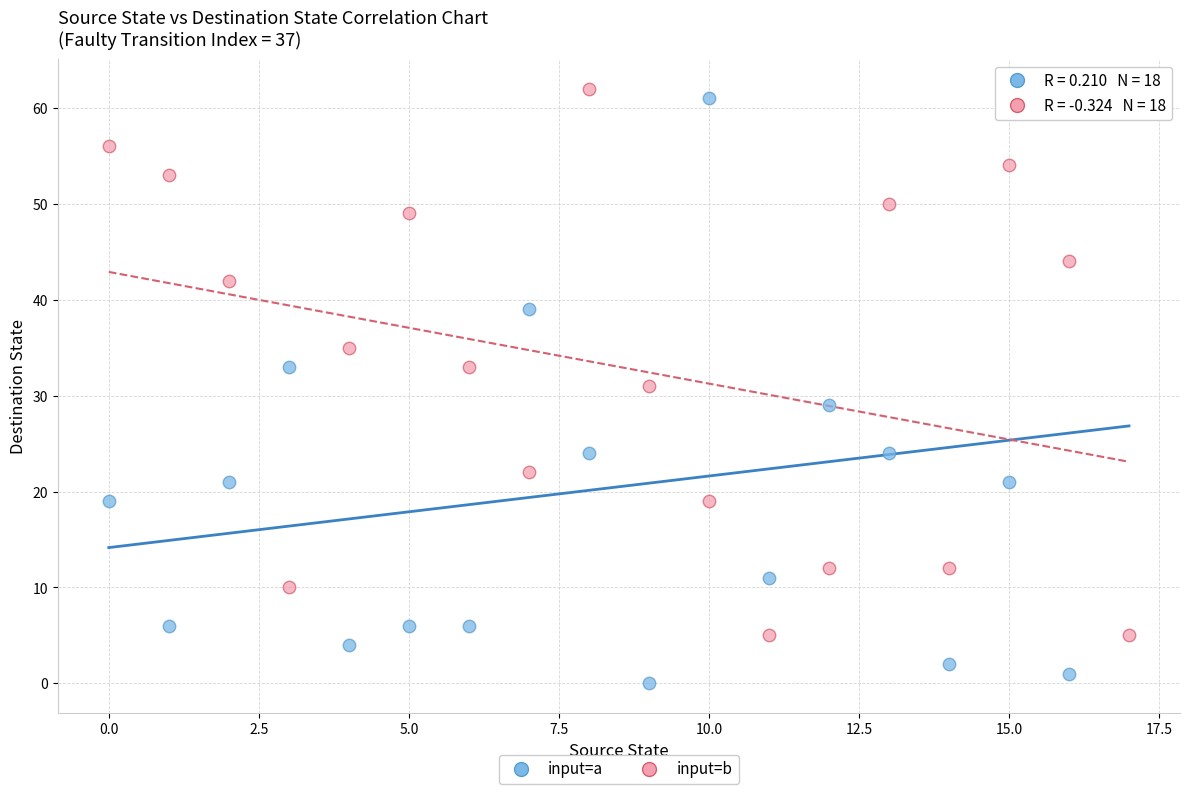

Across all data points, what is the range of Y values (max minus min)?

62